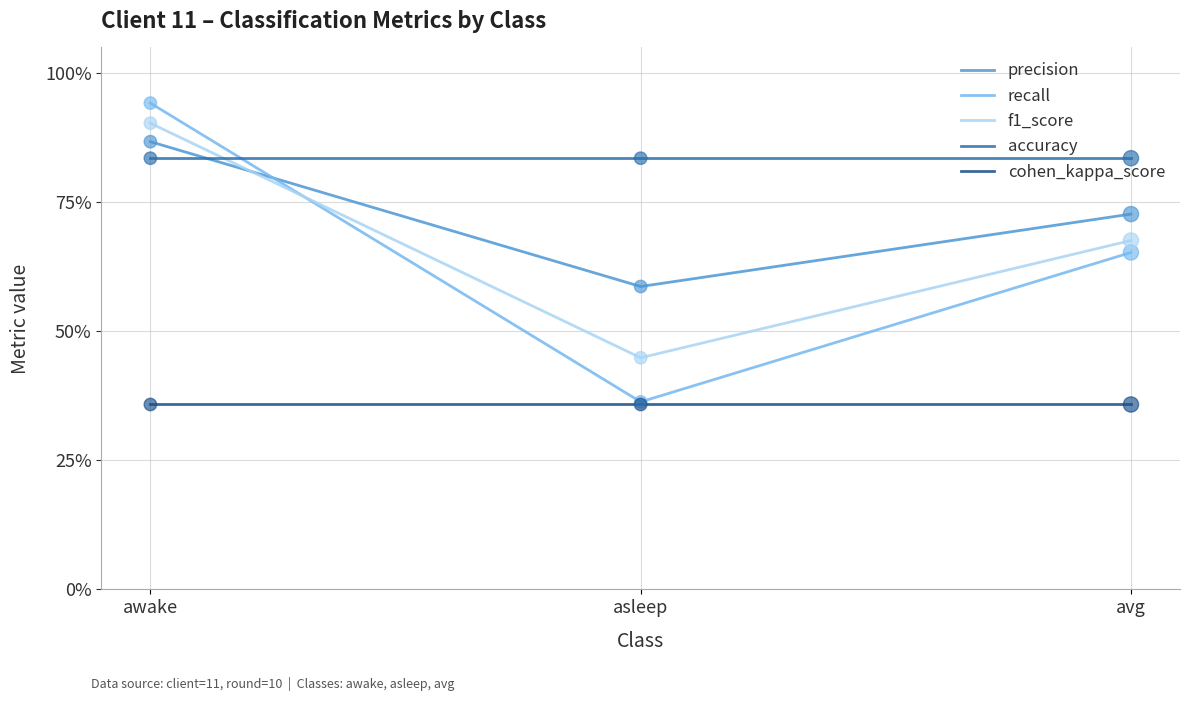

What is the total value across all series at avg?

3.2